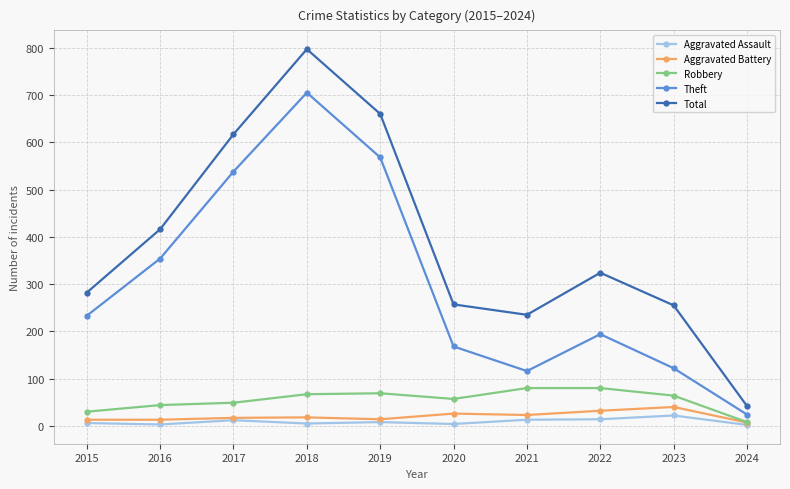

What is the value of the Theft point at the 8th from the left?

194